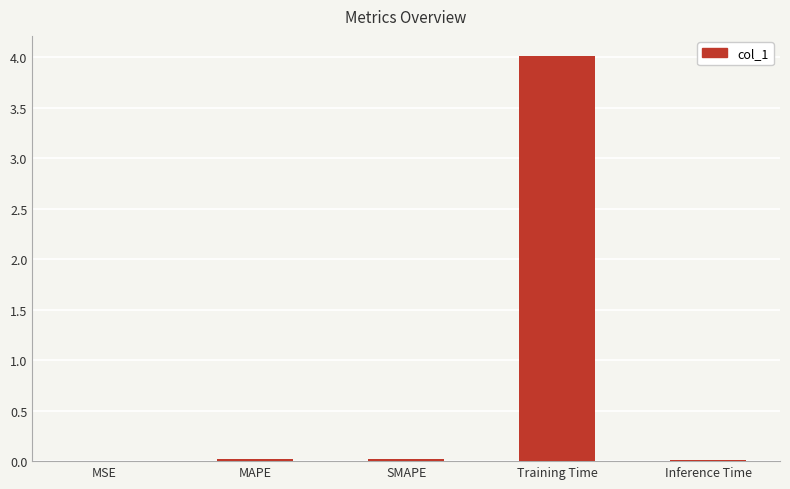

What is the maximum value shown in the chart?

4.0